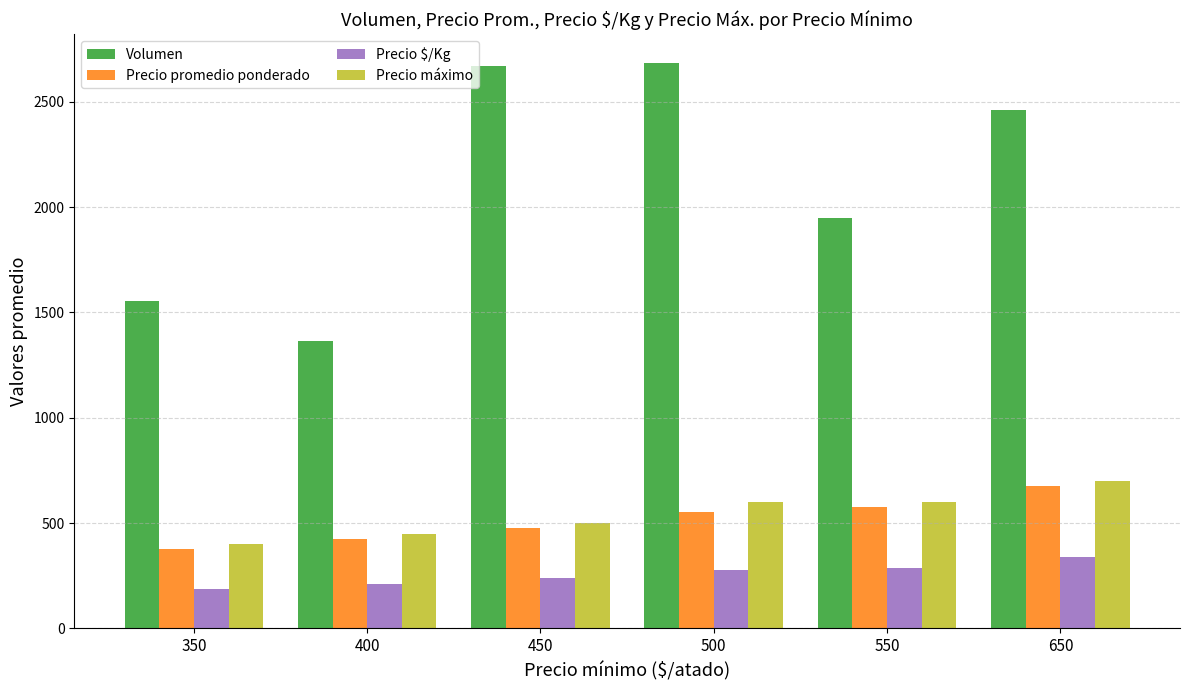

What is the value of the Precio máximo bar at the 1st from the left?

400.0